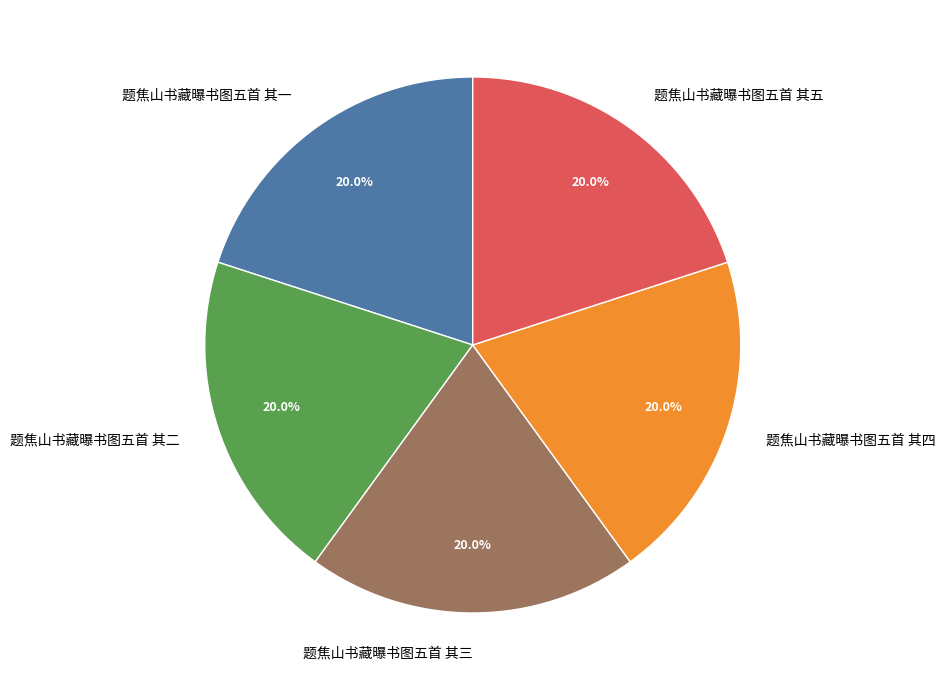

True or false: 题焦山书藏曝书图五首 其三 accounts for 20% of the total.

True